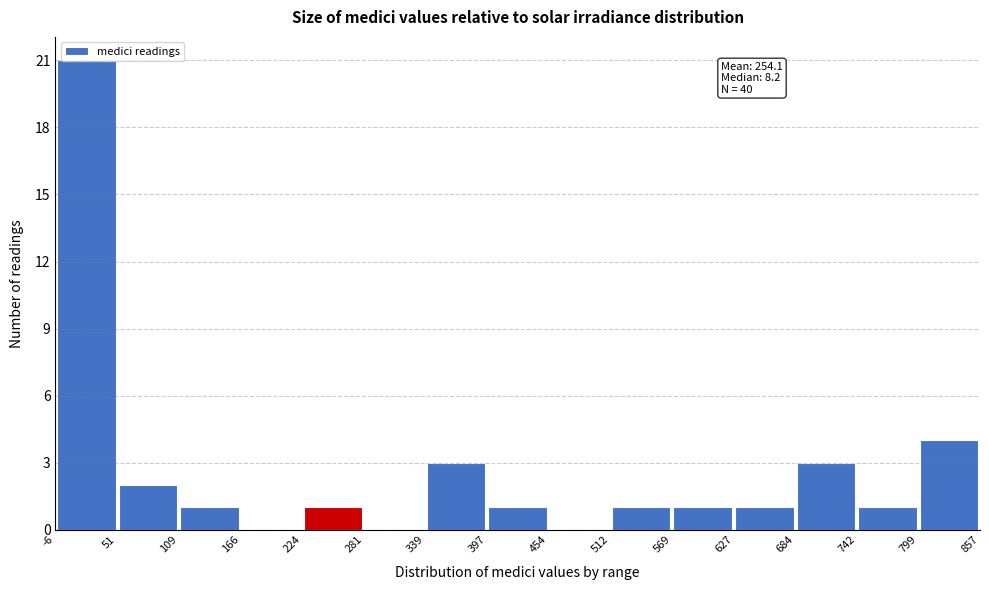

Which range on the x-axis has the tallest bar?

-6 to 51